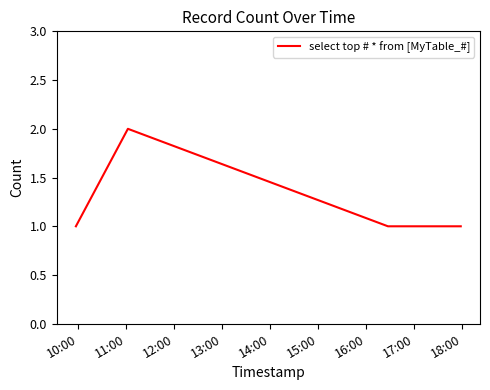

What is the sum of all values?

6